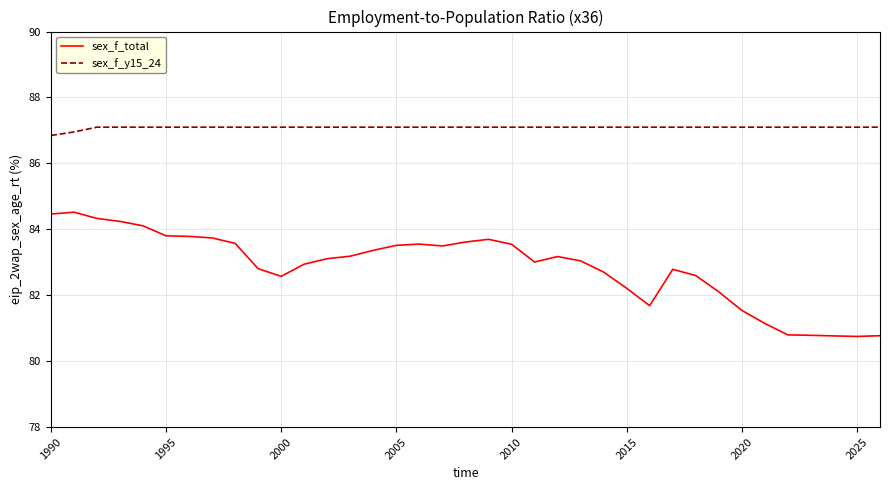

What is the maximum value for sex_f_y15_24?

87.1